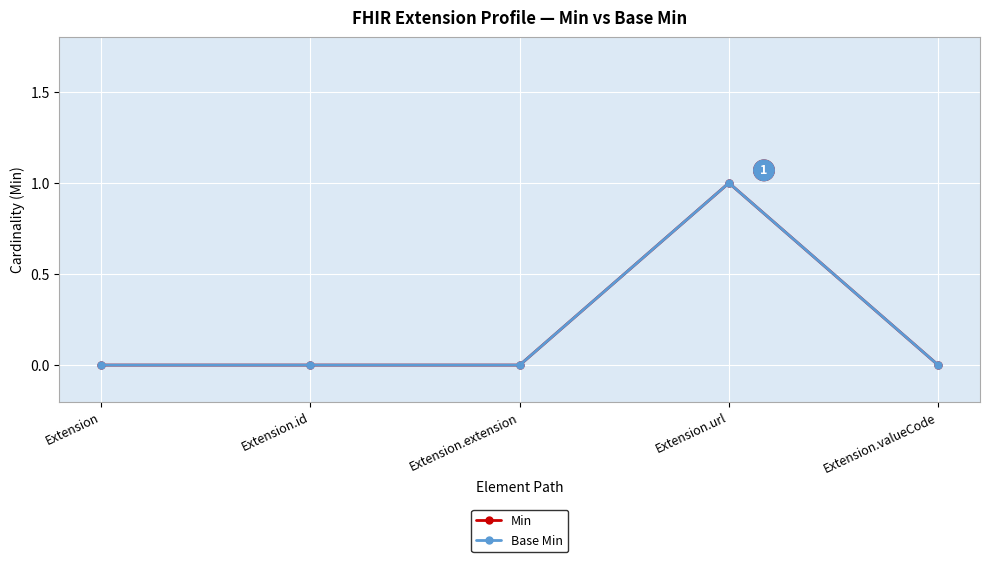

Does the chart have visible grid lines?

Yes